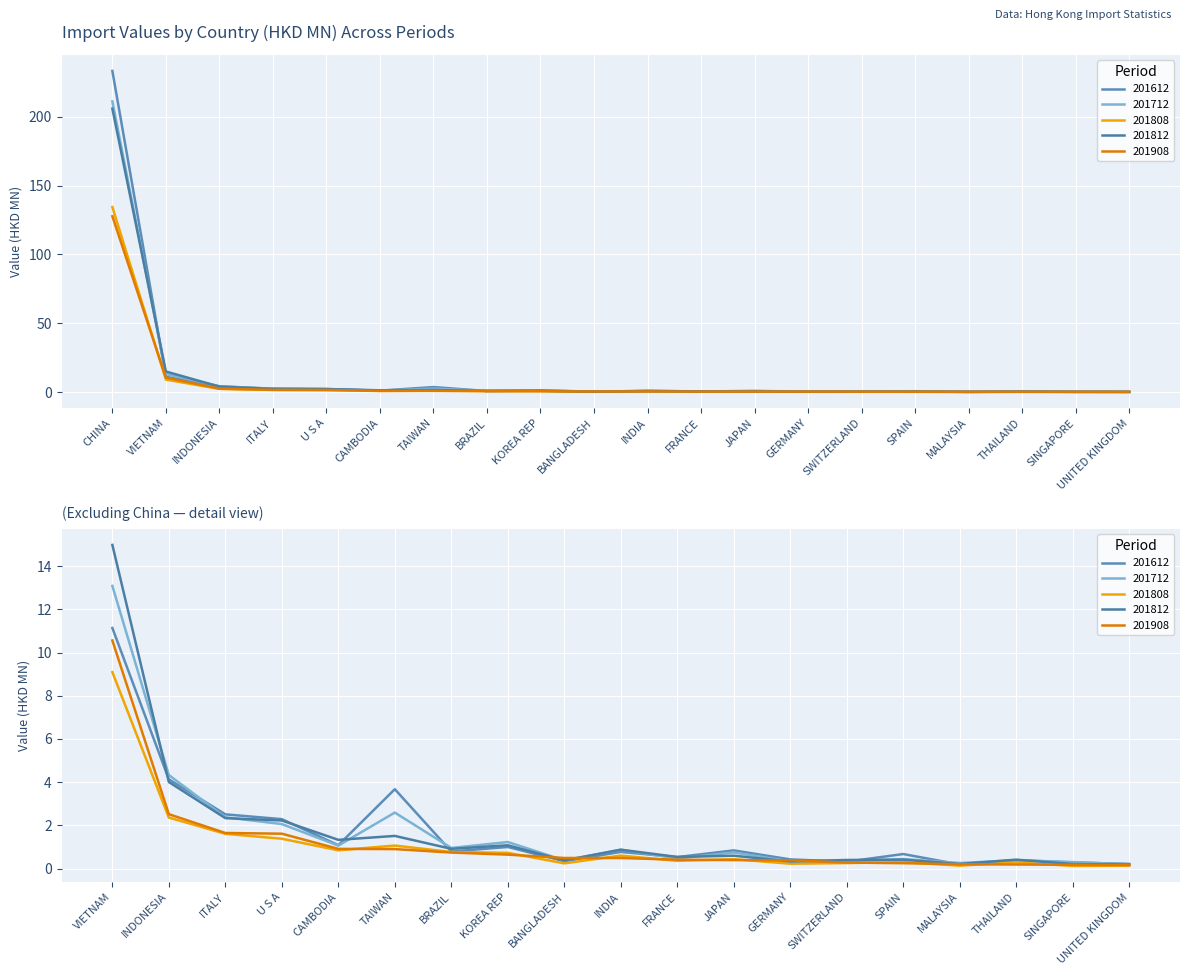

What is the value of the 201812 point at the 18th from the left?

0.4